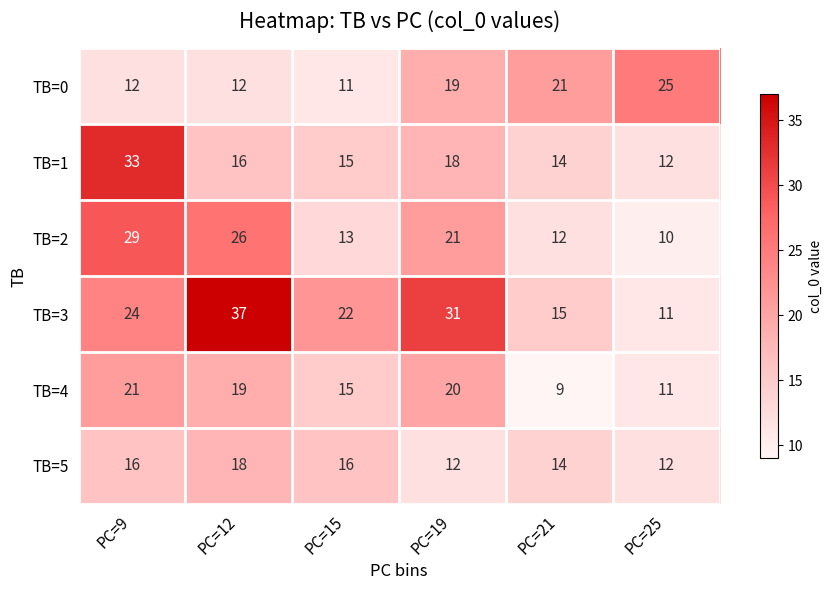

What is the difference between the TB=3 values at PC=12 and PC=21?

22